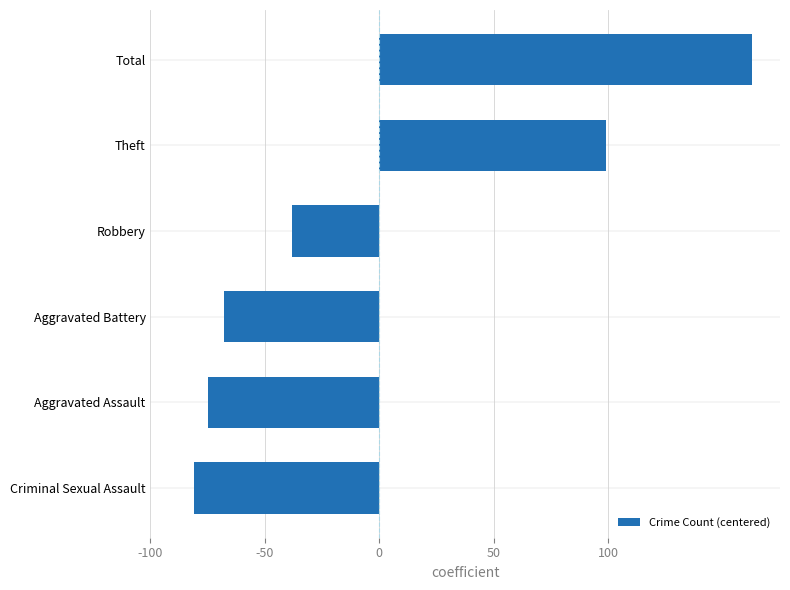

List the labels in order of value, largest first.

Total, Theft, Robbery, Aggravated Battery, Aggravated Assault, Criminal Sexual Assault